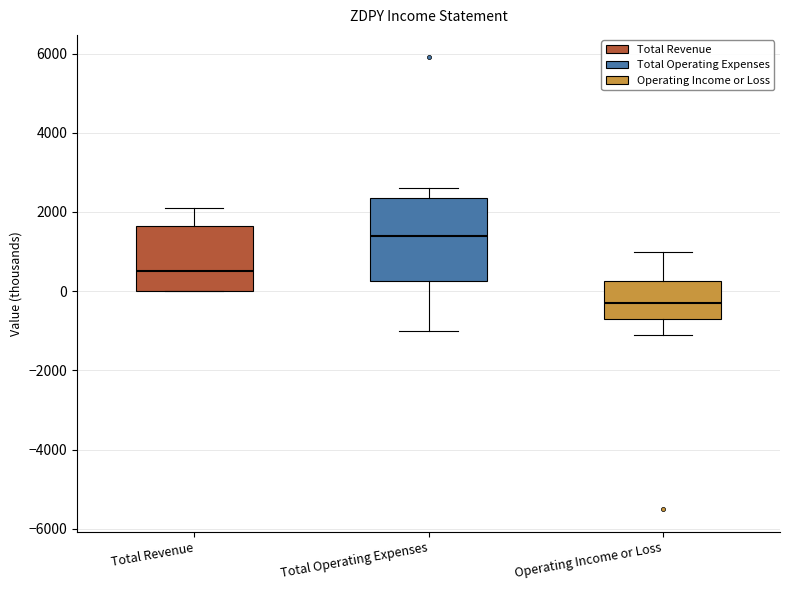

Which box's median line is the highest?

Total Operating Expenses